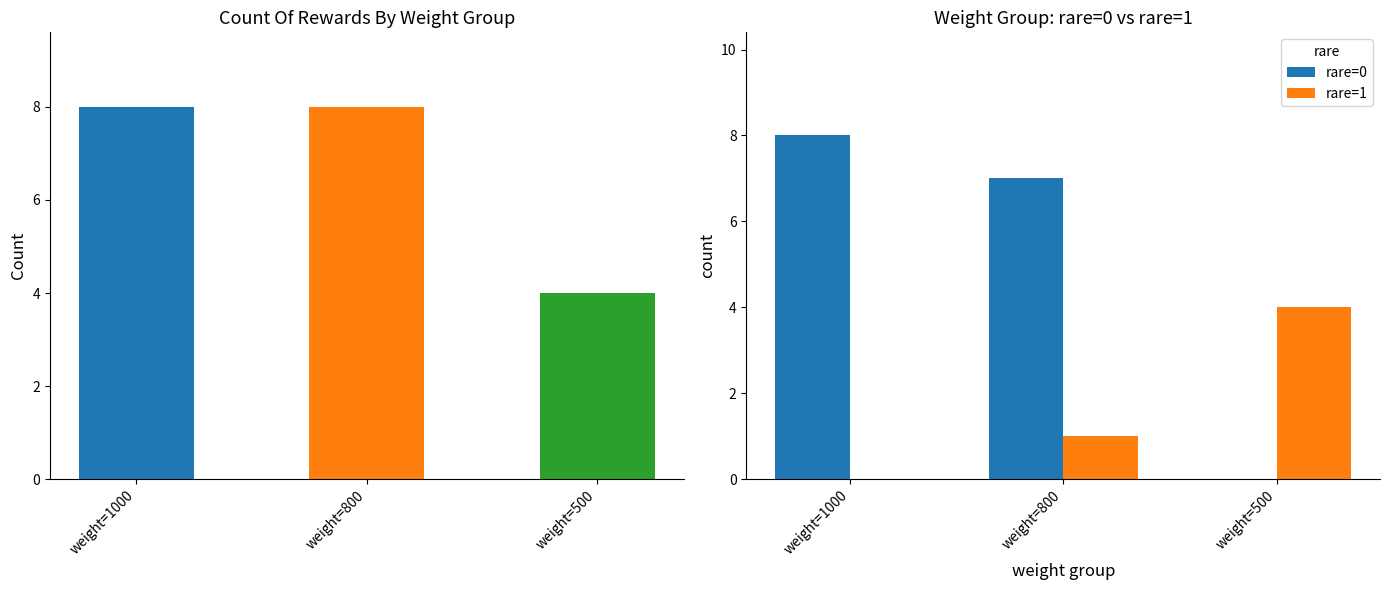

Read the rare=1 value at weight=800.

1